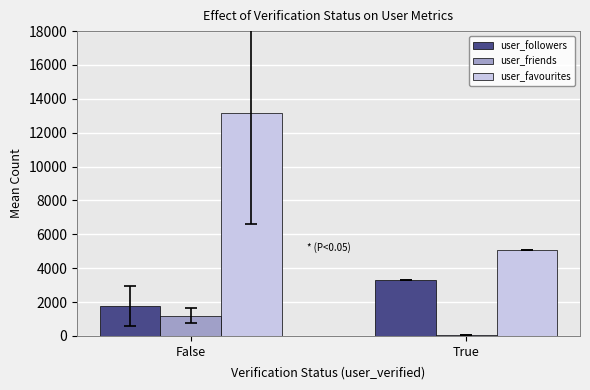

Where is user_followers nearest to the value 2552?

False